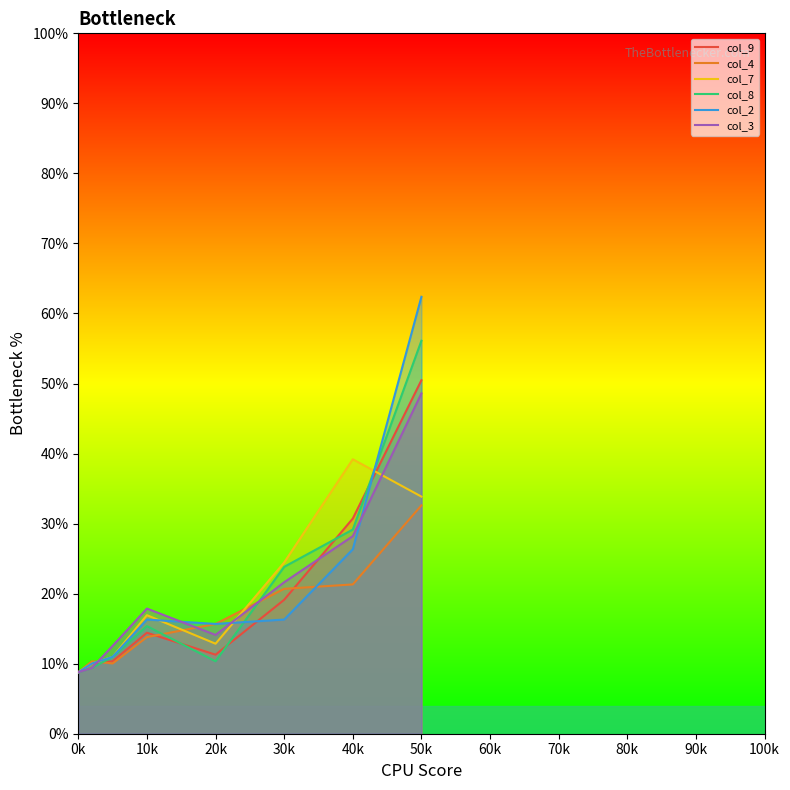

How many times do col_2 and col_8 cross each other?

2